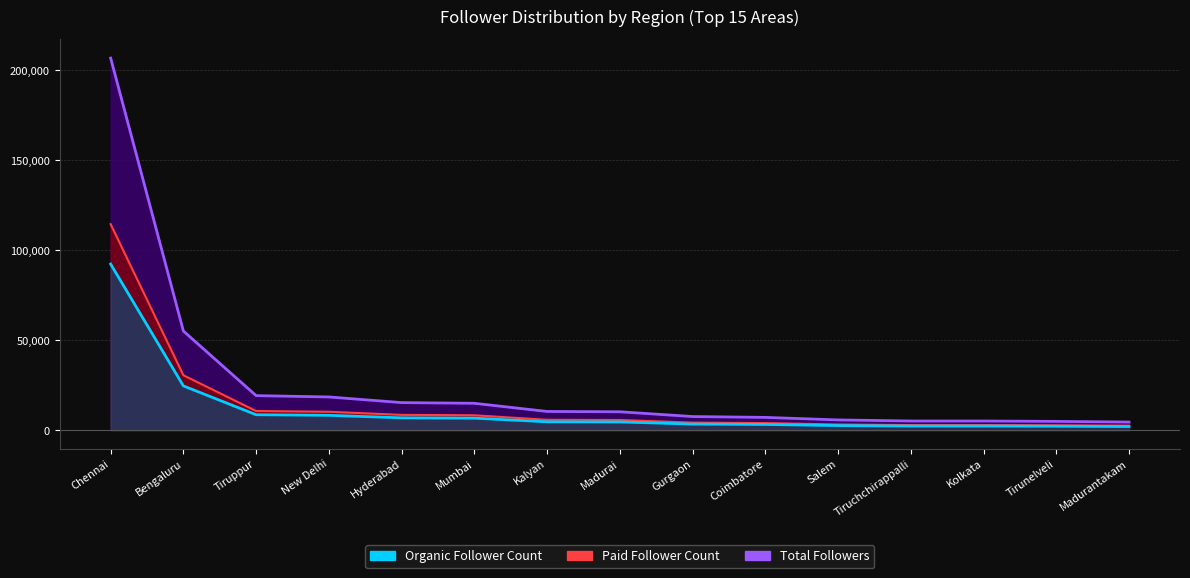

What is the value of the Paid Follower Count point at the 10th from the left?

3914